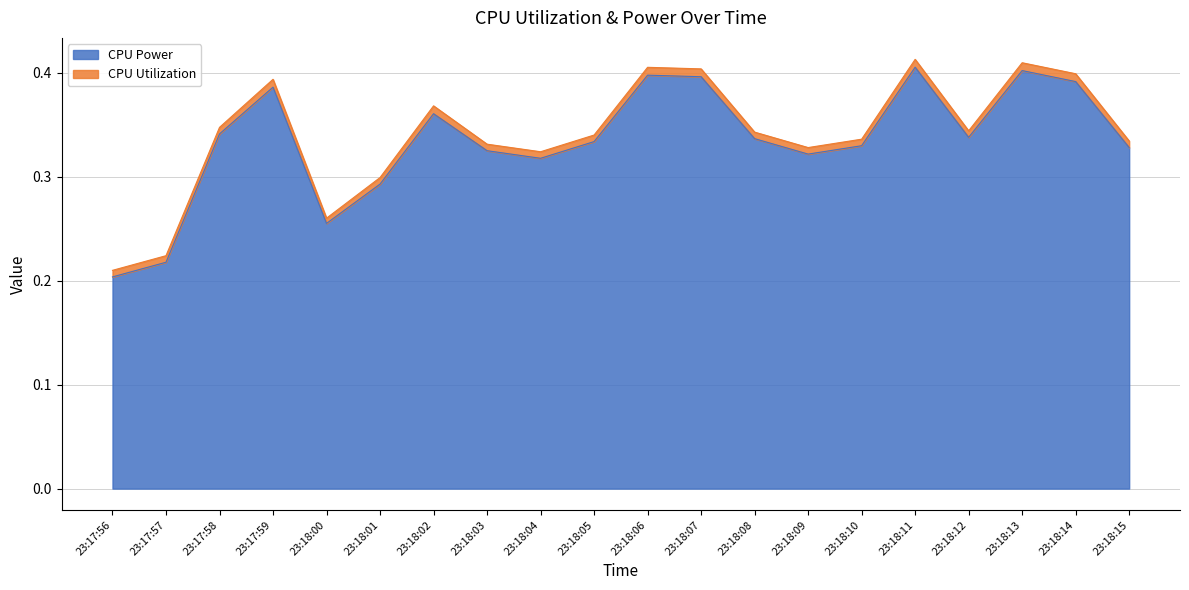

What is the average value?

0.3